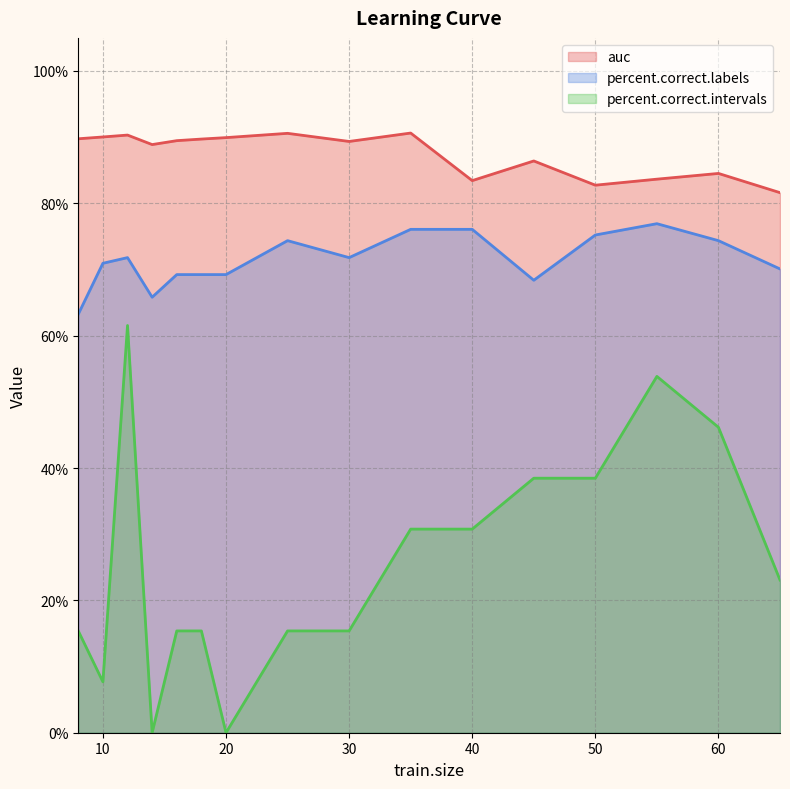

At how many categories does at least one series exceed 0?

16